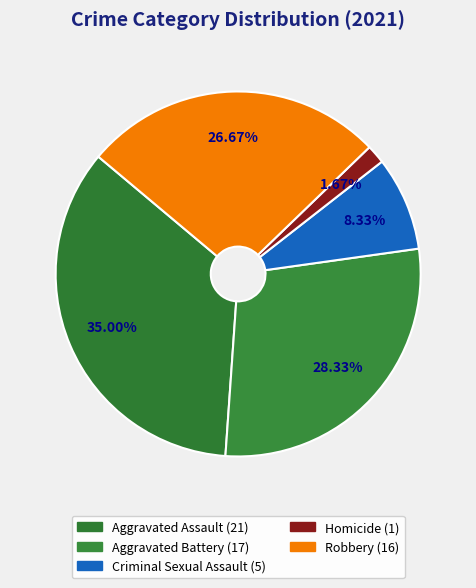

To the nearest percent, what is the average slice percentage?

20%